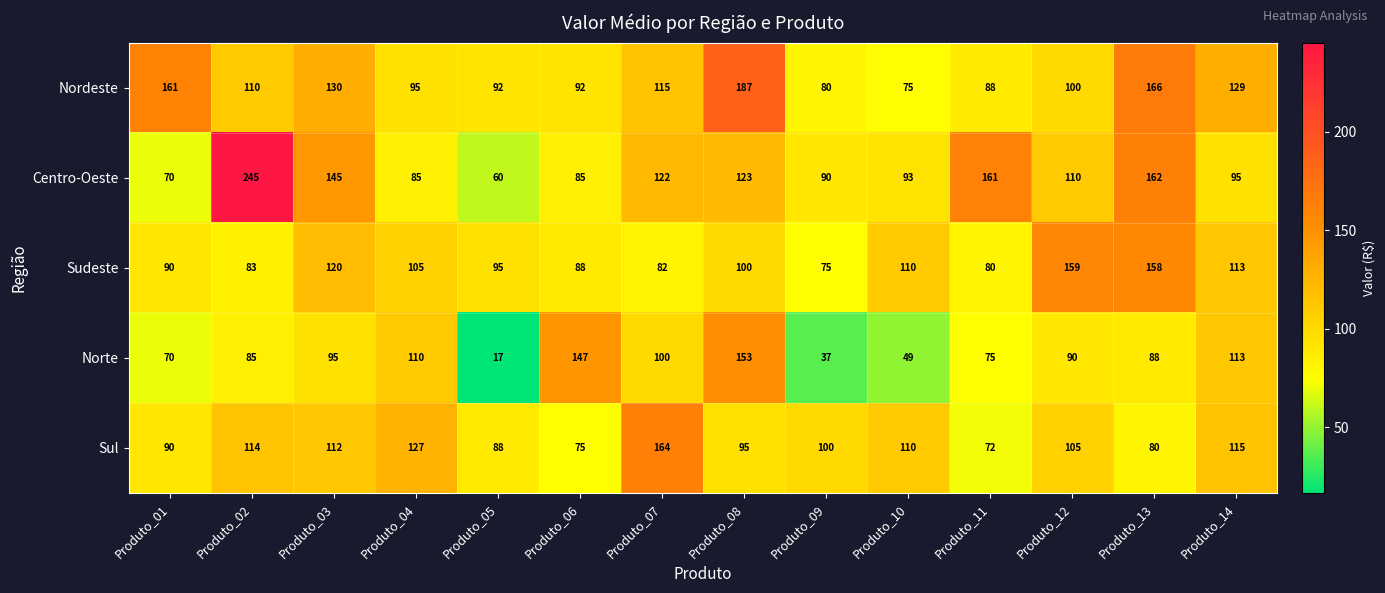

What is the greatest value displayed?

245